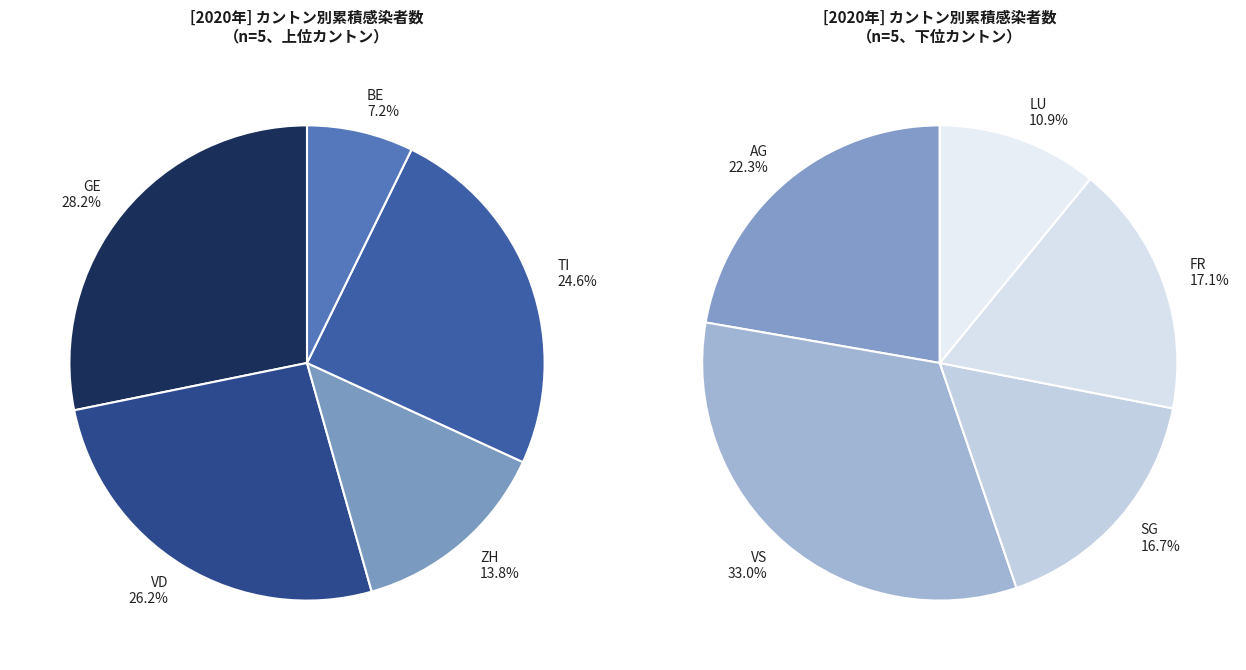

Combined, do BE and ZH account for over 50%?

No